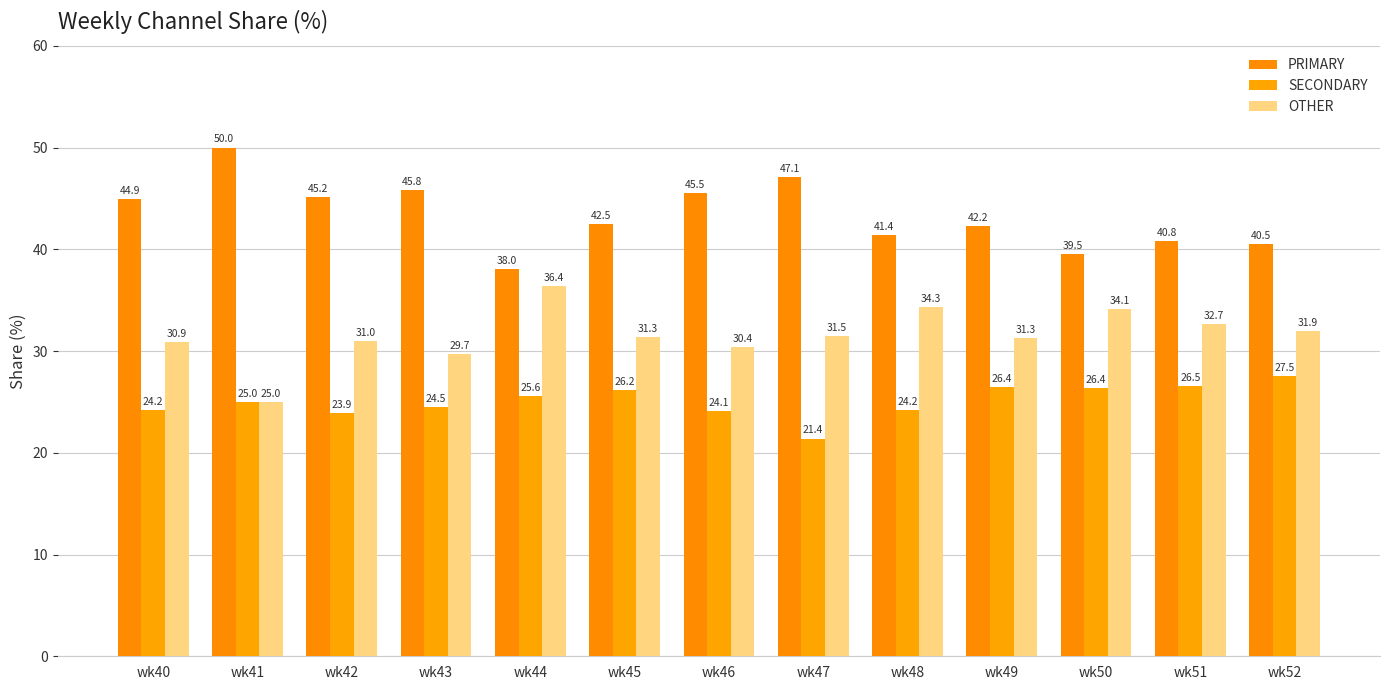

What is the sum of all OTHER values?

410.6